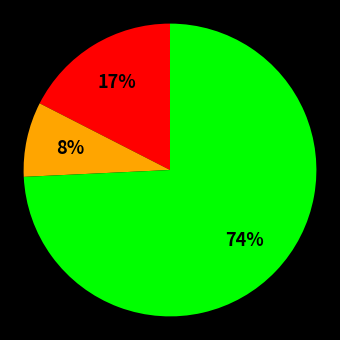

To the nearest percent, what is the average slice percentage?

33%